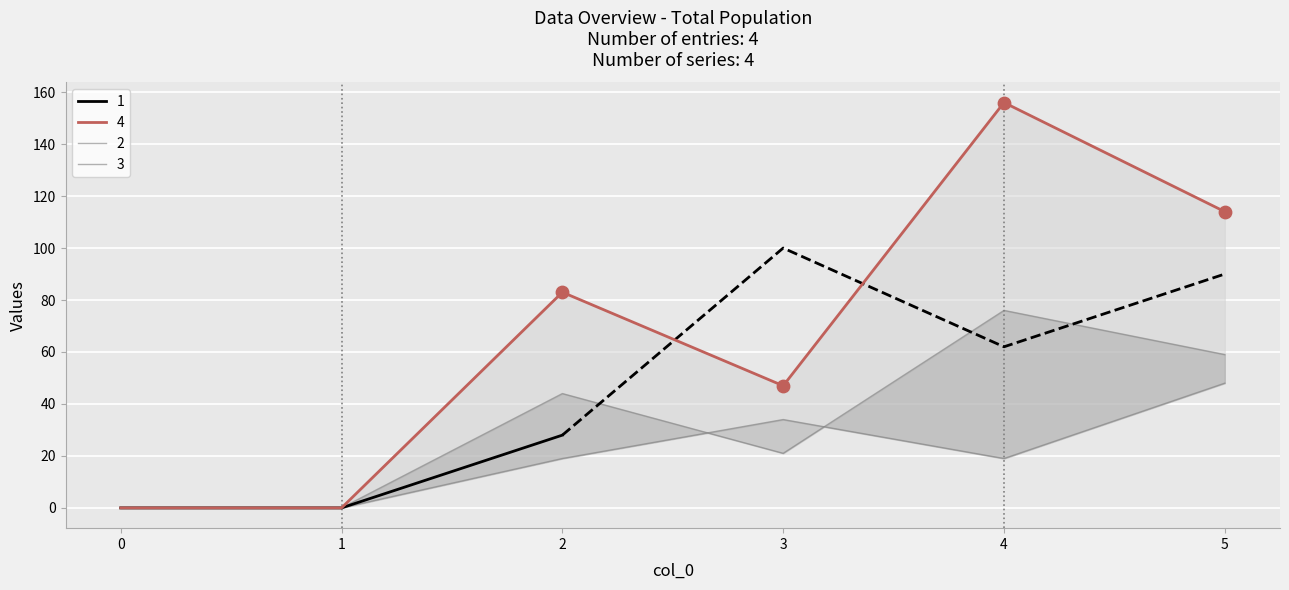

Which series has the widest spread of Y values?

4